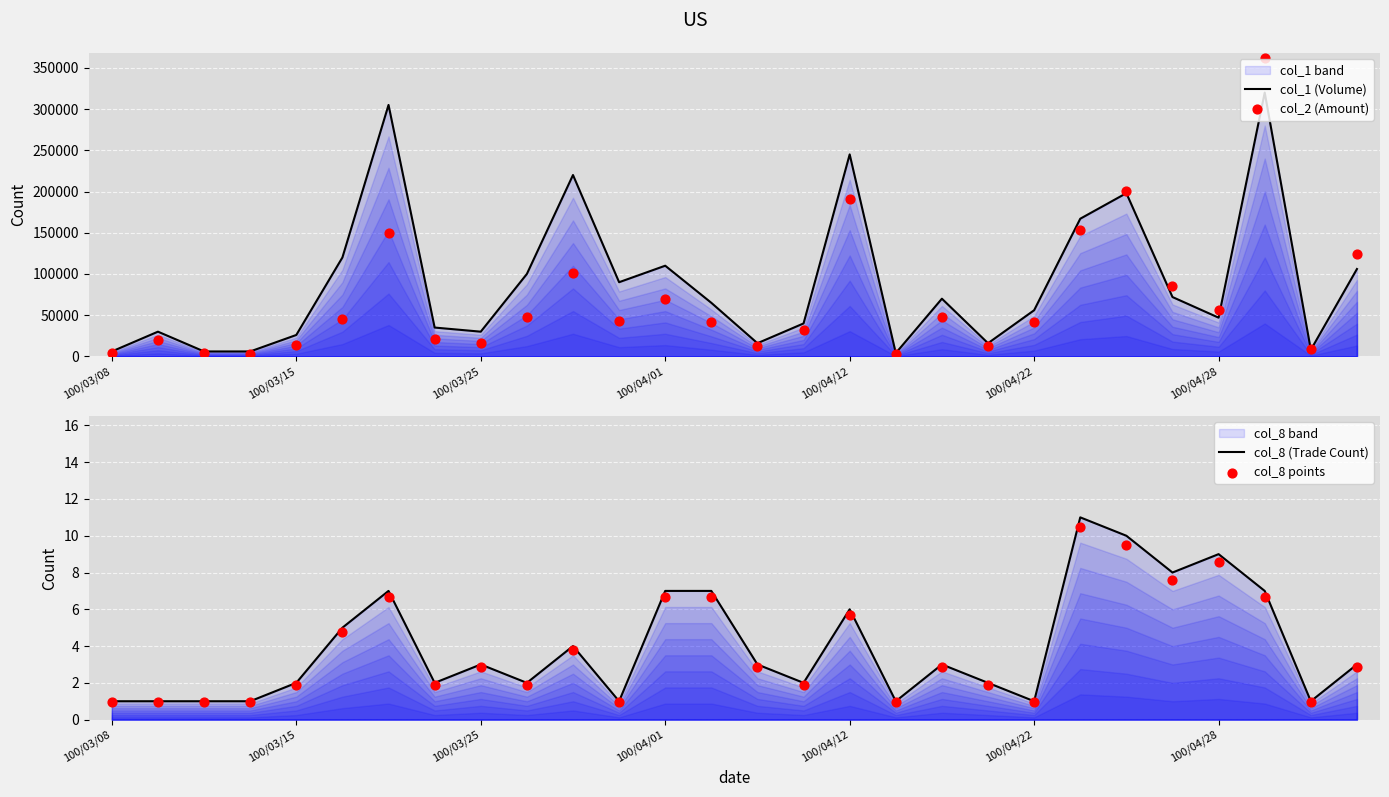

Which series reaches the maximum Y coordinate?

col_2 (Amount)